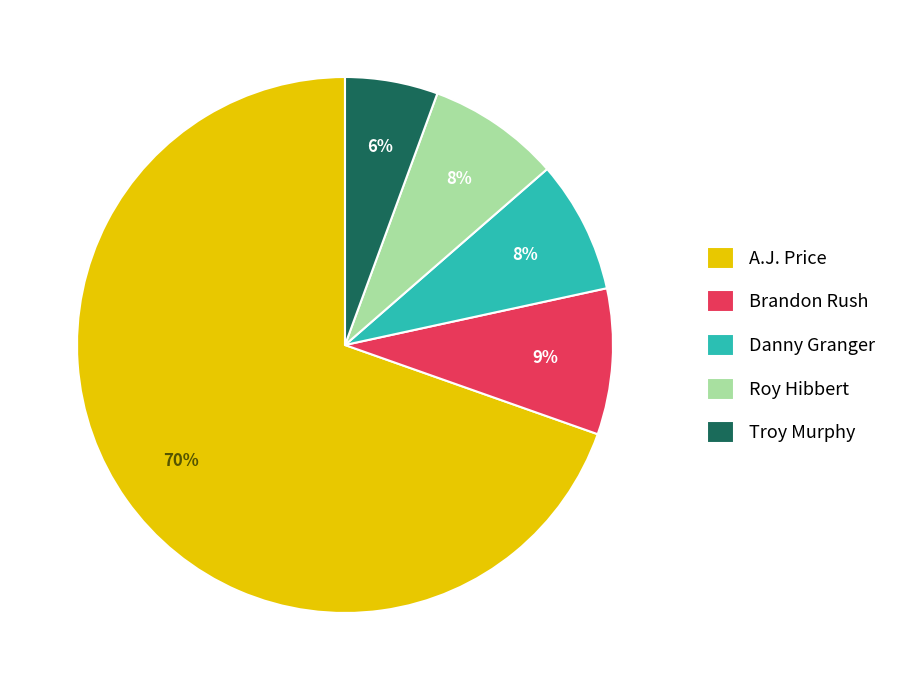

Between Troy Murphy and Roy Hibbert, which is larger?

Roy Hibbert